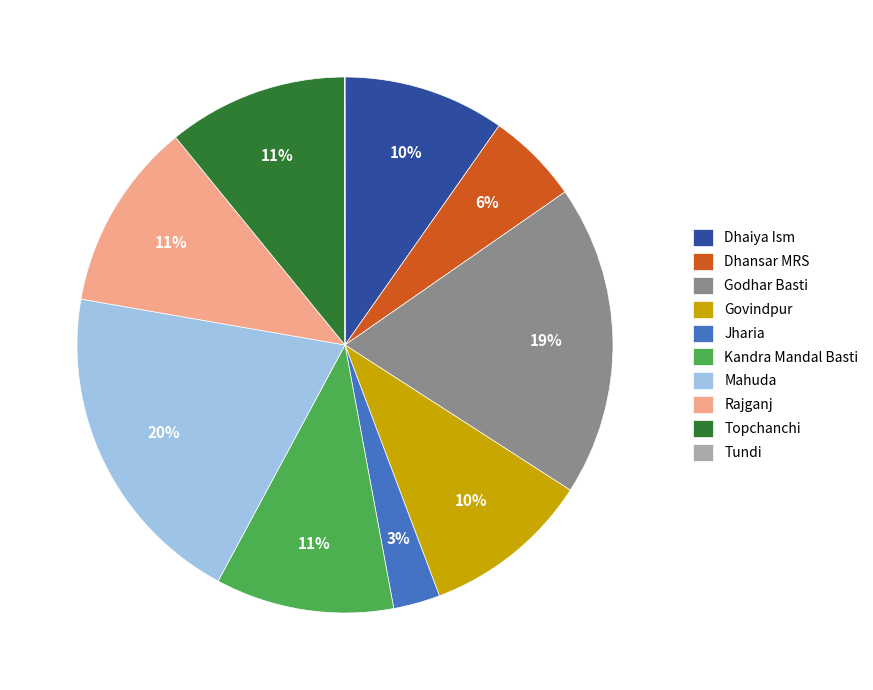

Is Dhansar MRS the majority of the pie?

No